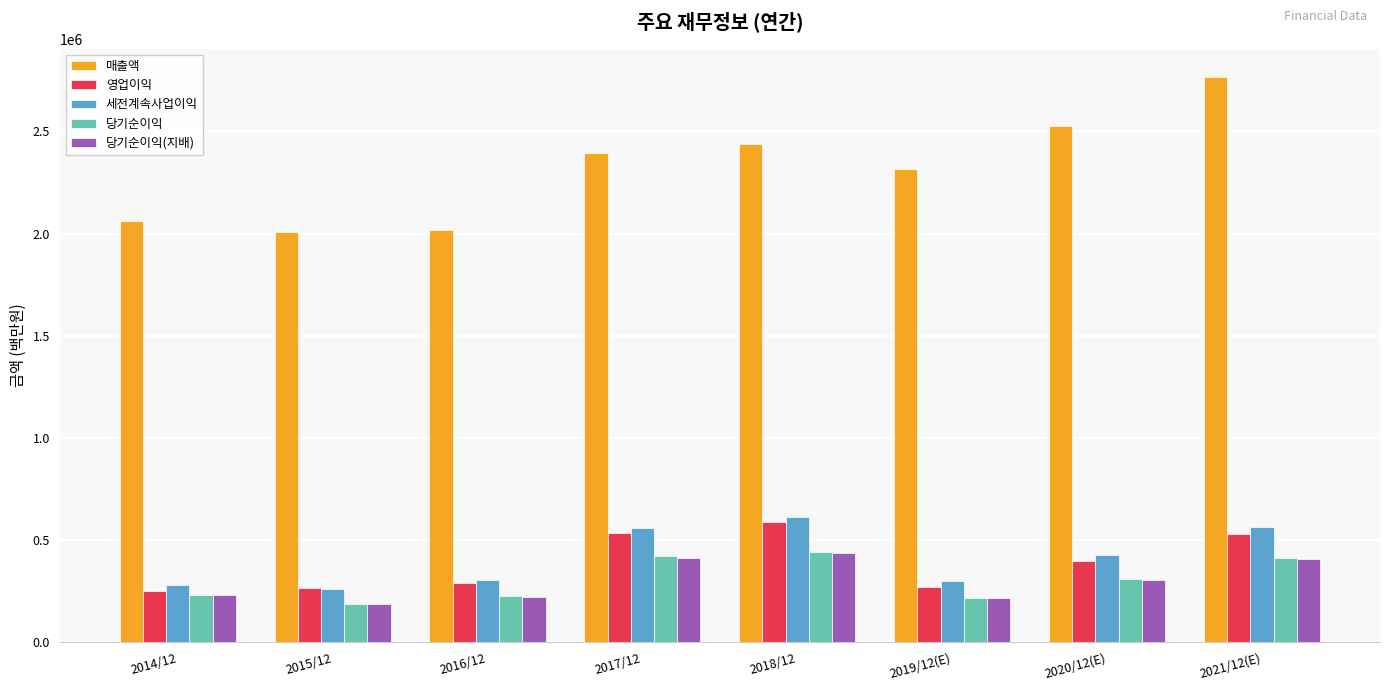

What is the difference between the maximum and second lowest values in the 영업이익 series?

324733